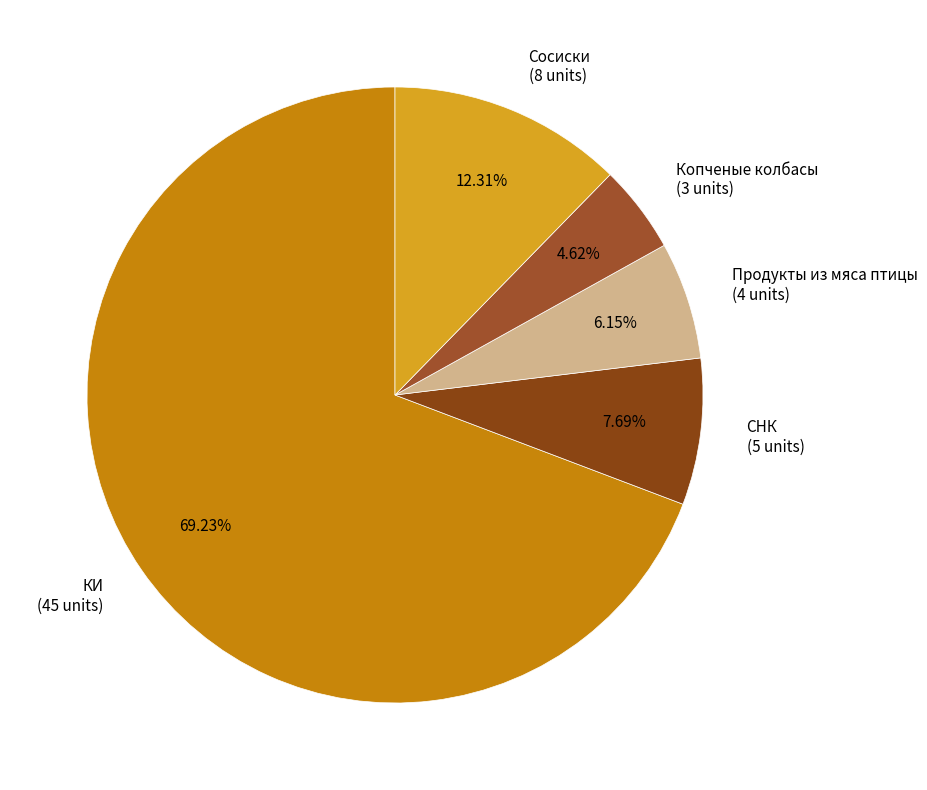

Count the number of slices in the pie.

5